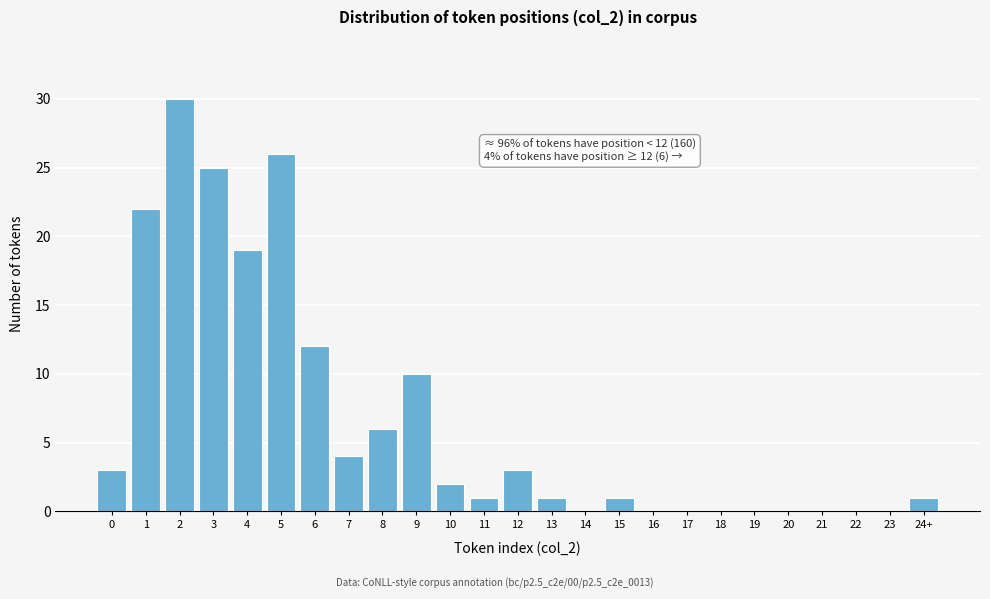

Reading left to right, list all the values displayed in this chart.

0=3	1=22	2=30	3=25	4=19	5=26	6=12	7=4	8=6	9=10	10=2	11=1	12=3	13=1	14=0	15=1	16=0	17=0	18=0	19=0	20=0	21=0	22=0	23=0	24+=1